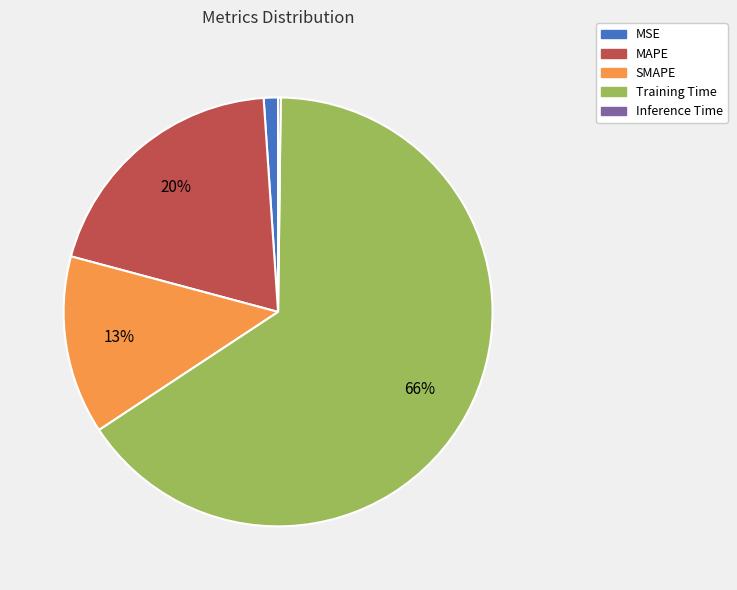

Which category has the biggest portion of the pie?

Training Time